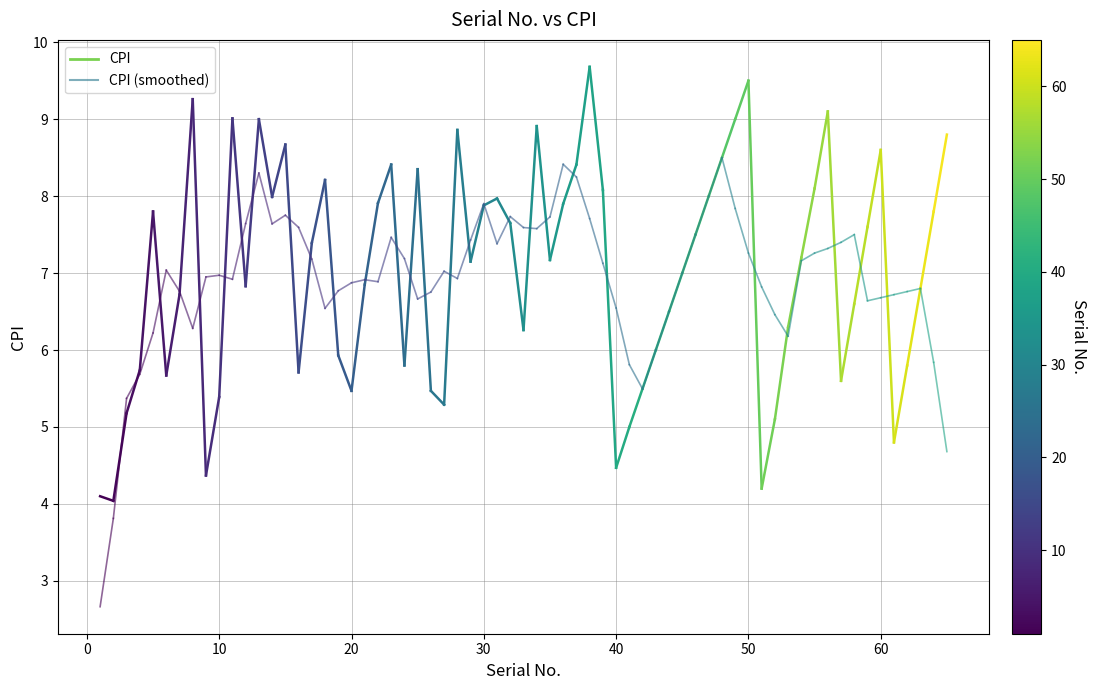

What is the minimum value shown in the chart?

2.7